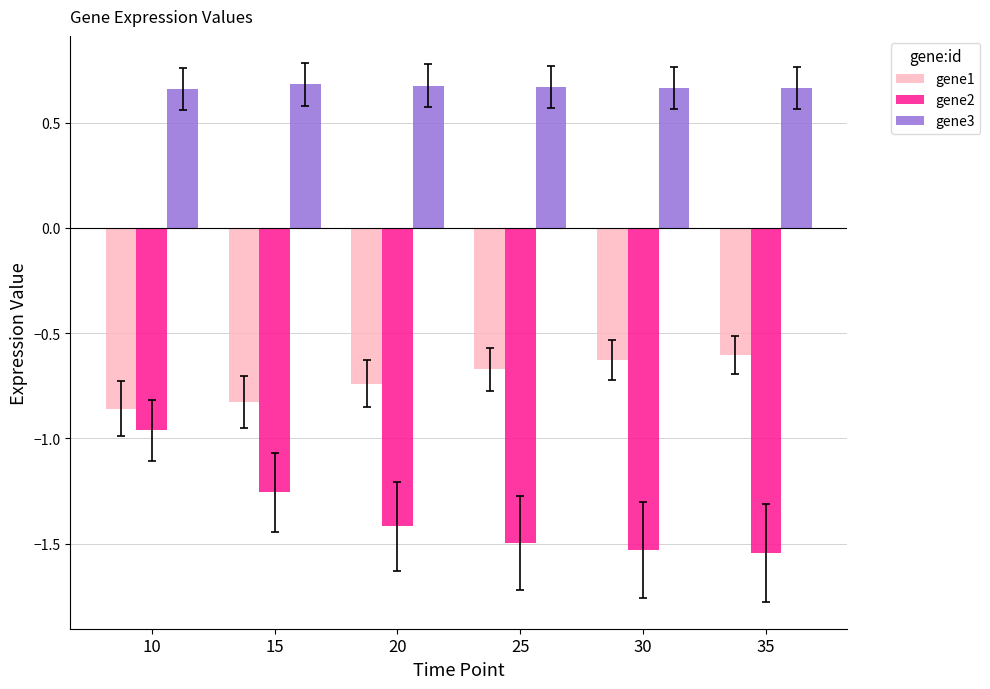

The gene1 series shows -0.6 at 35. True or false?

True